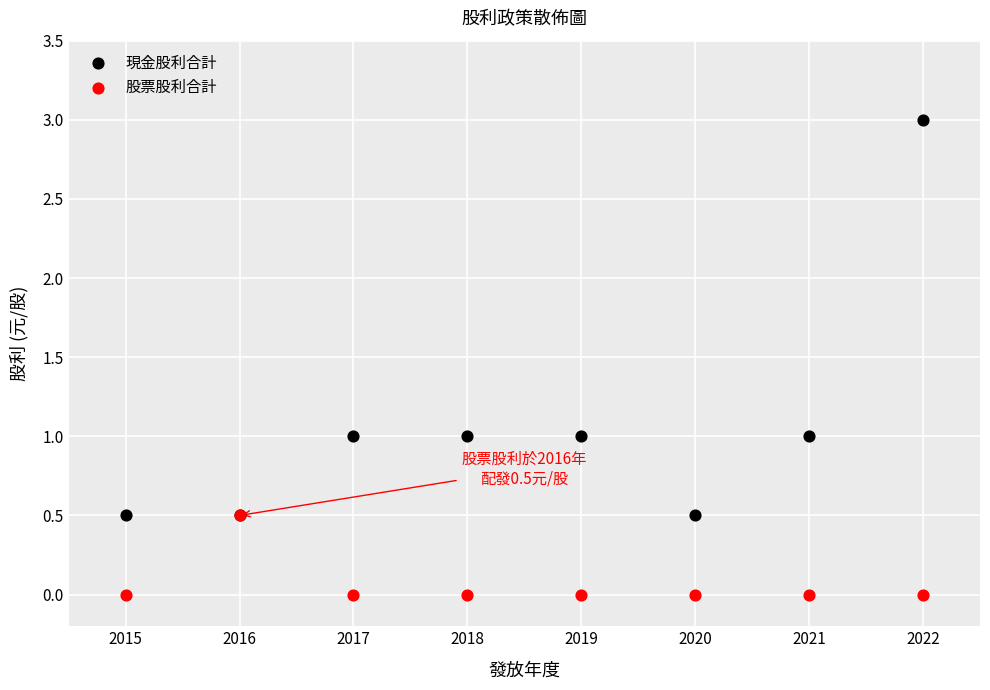

Which series contains the lowest Y value?

股票股利合計